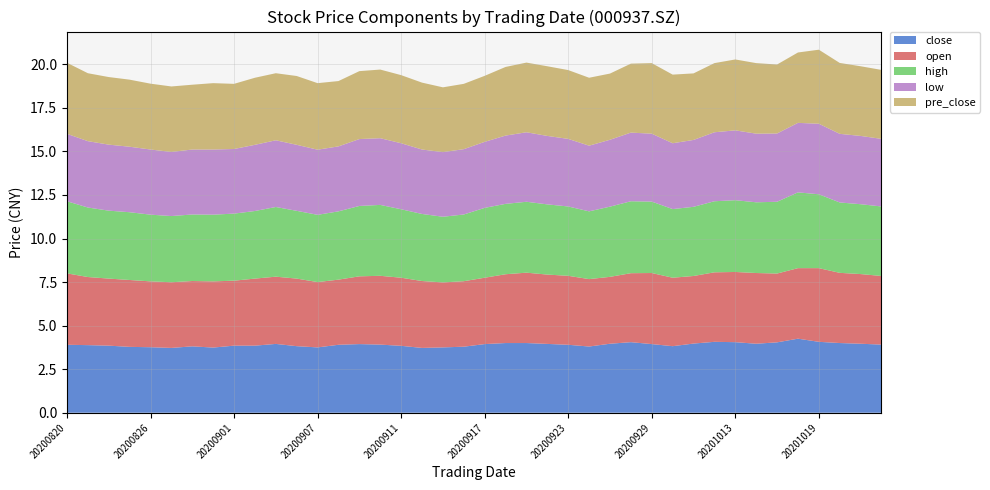

Reading right to left, list all the values displayed in this chart.

close: 20201022=3.9	20201021=4.0	20201020=4.0	20201019=4.1	20201016=4.2	20201015=4.0	20201014=4.0	20201013=4.0	20201012=4.1	20201009=4.0	20200930=3.8	20200929=3.9	20200928=4.0	20200925=4.0	20200924=3.8	20200923=3.9	20200922=4.0	20200921=4.0	20200918=4.0	20200917=3.9	20200916=3.8	20200915=3.8	20200914=3.7	20200911=3.8	20200910=3.9	20200909=3.9	20200908=3.9	20200907=3.8	20200904=3.8	20200903=4.0	20200902=3.9	20200901=3.9	20200831=3.7	20200828=3.8	20200827=3.7	20200826=3.8	20200825=3.8	20200824=3.9	20200821=3.9	20200820=3.9
open: 20201022=3.9	20201021=4.0	20201020=4.0	20201019=4.2	20201016=4.0	20201015=4.0	20201014=4.1	20201013=4.0	20201012=4.0	20201009=3.9	20200930=3.9	20200929=4.1	20200928=4.0	20200925=3.8	20200924=3.9	20200923=4.0	20200922=4.0	20200921=4.0	20200918=4.0	20200917=3.8	20200916=3.8	20200915=3.7	20200914=3.8	20200911=3.9	20200910=4.0	20200909=3.9	20200908=3.7	20200907=3.8	20200904=3.9	20200903=3.9	20200902=3.9	20200901=3.7	20200831=3.8	20200828=3.8	20200827=3.8	20200826=3.8	20200825=3.8	20200824=3.9	20200821=3.9	20200820=4.1
high: 20201022=4.0	20201021=4.0	20201020=4.0	20201019=4.2	20201016=4.3	20201015=4.1	20201014=4.1	20201013=4.1	20201012=4.1	20201009=4.0	20200930=3.9	20200929=4.1	20200928=4.1	20200925=4.0	20200924=3.9	20200923=4.0	20200922=4.0	20200921=4.1	20200918=4.0	20200917=4.0	20200916=3.8	20200915=3.8	20200914=3.9	20200911=3.9	20200910=4.1	20200909=4.0	20200908=3.9	20200907=3.9	20200904=3.9	20200903=4.0	20200902=3.9	20200901=3.9	20200831=3.8	20200828=3.8	20200827=3.8	20200826=3.8	20200825=3.9	20200824=3.9	20200821=4.0	20200820=4.1
low: 20201022=3.9	20201021=3.9	20201020=3.9	20201019=4.0	20201016=4.0	20201015=3.9	20201014=3.9	20201013=4.0	20201012=4.0	20201009=3.8	20200930=3.8	20200929=3.9	20200928=3.9	20200925=3.8	20200924=3.8	20200923=3.9	20200922=3.9	20200921=4.0	20200918=3.9	20200917=3.8	20200916=3.8	20200915=3.7	20200914=3.7	20200911=3.8	20200910=3.8	20200909=3.8	20200908=3.7	20200907=3.7	20200904=3.8	20200903=3.8	20200902=3.8	20200901=3.7	20200831=3.7	20200828=3.7	20200827=3.7	20200826=3.7	20200825=3.8	20200824=3.8	20200821=3.8	20200820=3.9
pre_close: 20201022=4.0	20201021=4.0	20201020=4.1	20201019=4.2	20201016=4.0	20201015=4.0	20201014=4.0	20201013=4.1	20201012=4.0	20201009=3.8	20200930=3.9	20200929=4.0	20200928=4.0	20200925=3.8	20200924=3.9	20200923=4.0	20200922=4.0	20200921=4.0	20200918=3.9	20200917=3.8	20200916=3.8	20200915=3.7	20200914=3.8	20200911=3.9	20200910=3.9	20200909=3.9	20200908=3.8	20200907=3.8	20200904=4.0	20200903=3.9	20200902=3.9	20200901=3.7	20200831=3.8	20200828=3.7	20200827=3.8	20200826=3.8	20200825=3.9	20200824=3.9	20200821=3.9	20200820=4.1